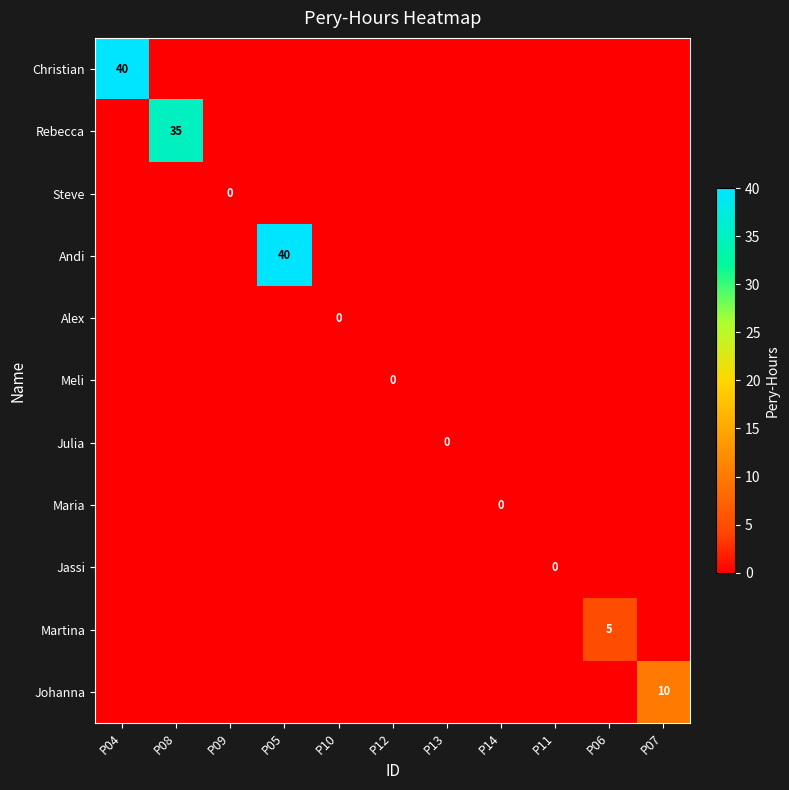

List the labels in order of Christian value, smallest first.

P08, P09, P05, P10, P12, P13, P14, P11, P06, P07, P04